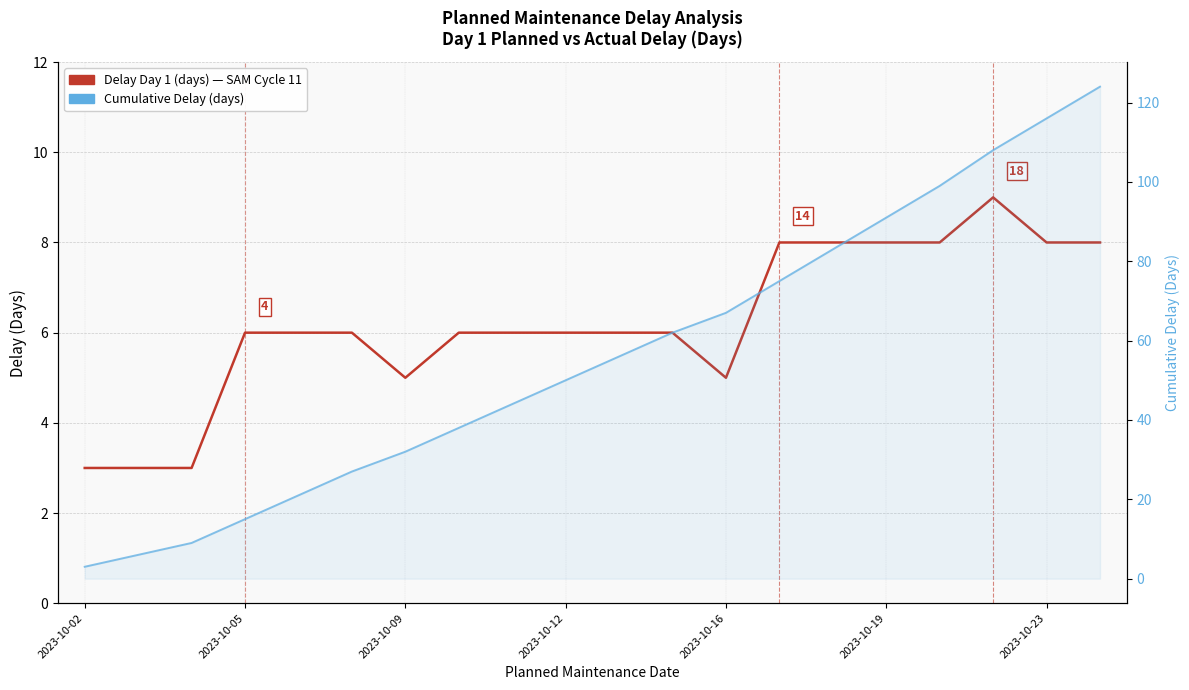

At which label is Delay Day 1 (days) closest to 6?

2023-10-05